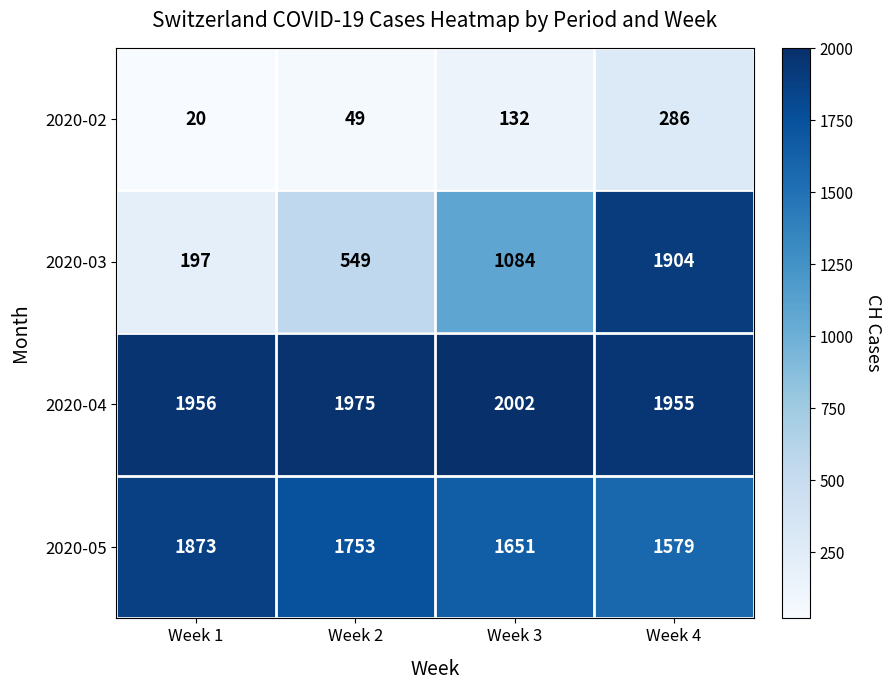

Rank the series at Week 3 from highest to lowest value.

2020-04, 2020-05, 2020-03, 2020-02